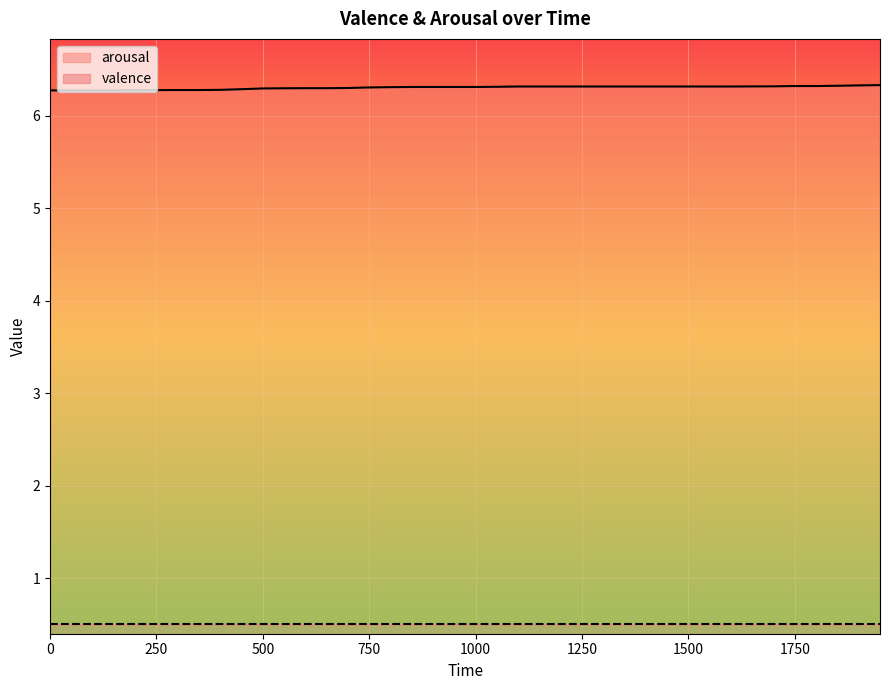

True or false: there are more than 1 points higher than both neighbors.

False